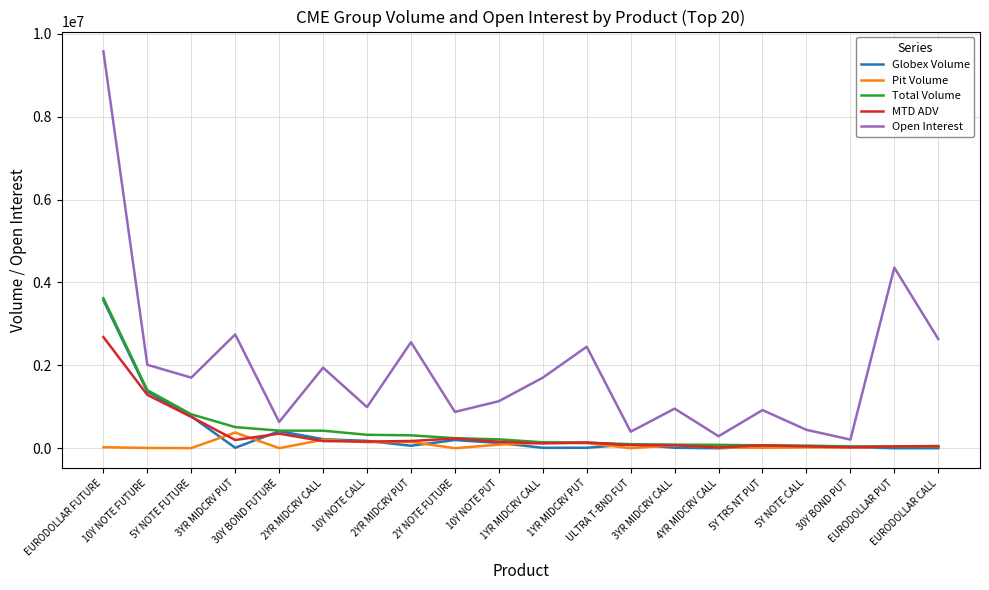

What are all the series names shown in the legend?

Globex Volume, Pit Volume, Total Volume, MTD ADV, Open Interest